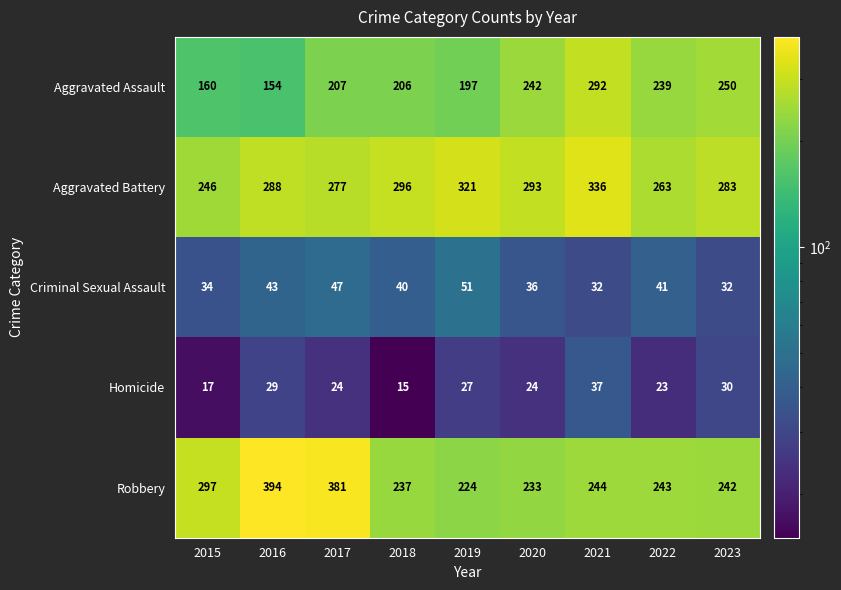

What is the total value across all series at 2020?

828